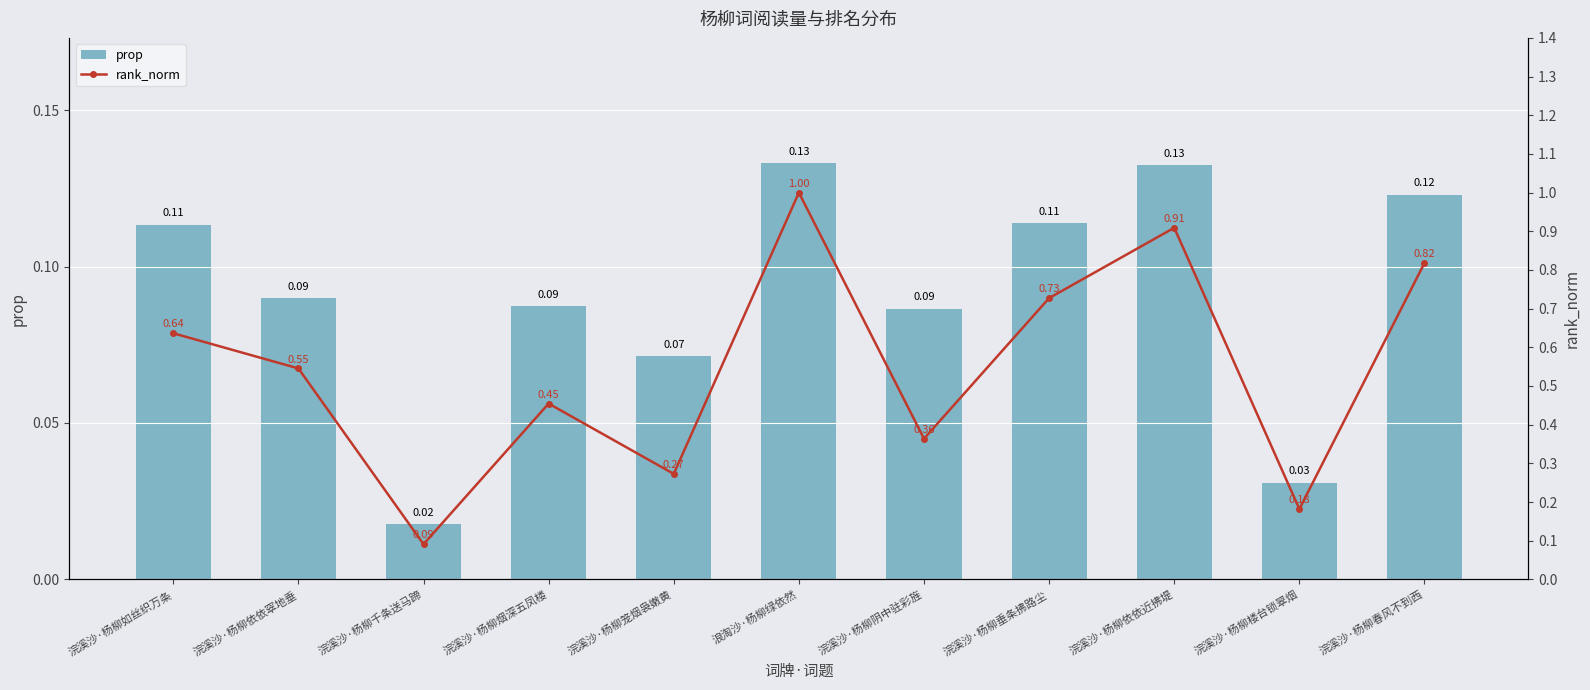

Between 浣溪沙·杨柳笼烟袅嫩黄 and 浣溪沙·杨柳春风不到西, which is larger?

浣溪沙·杨柳春风不到西